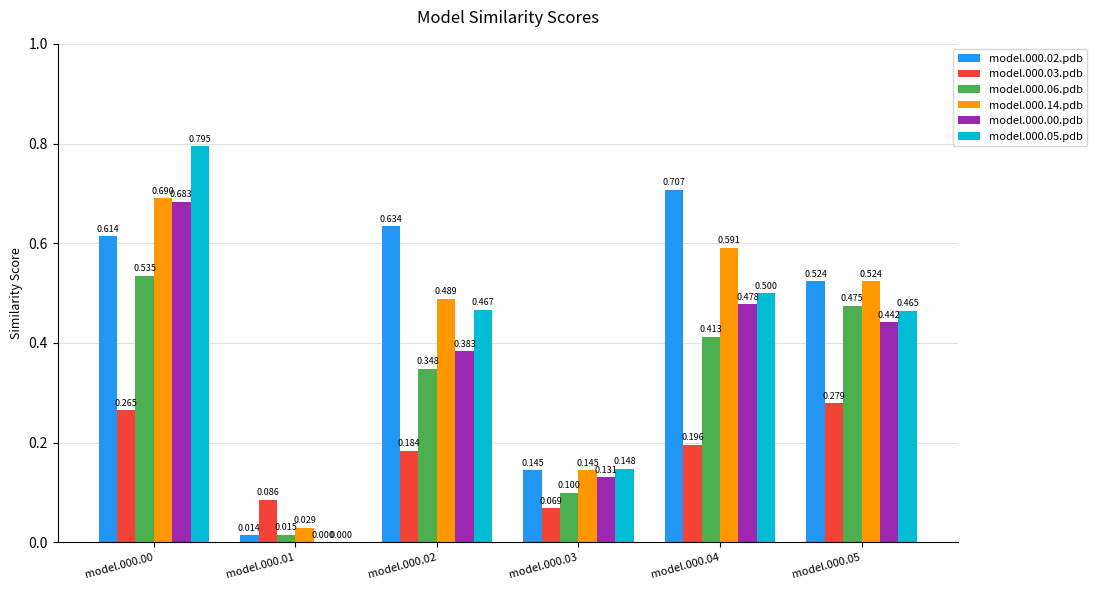

Between model.000.00 and model.000.01, which series saw the biggest shift?

model.000.05.pdb